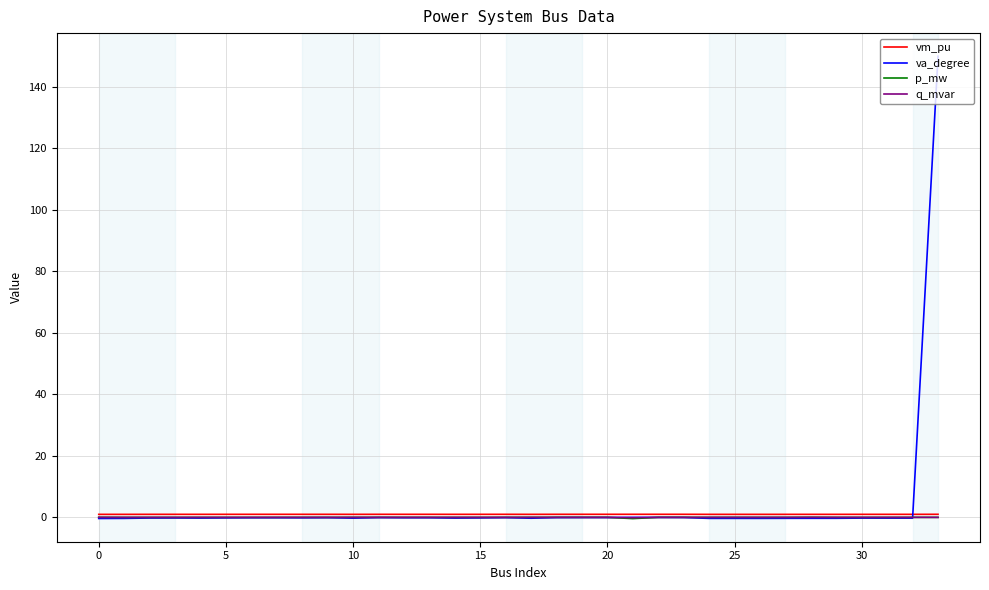

Which series has the widest spread of values?

va_degree